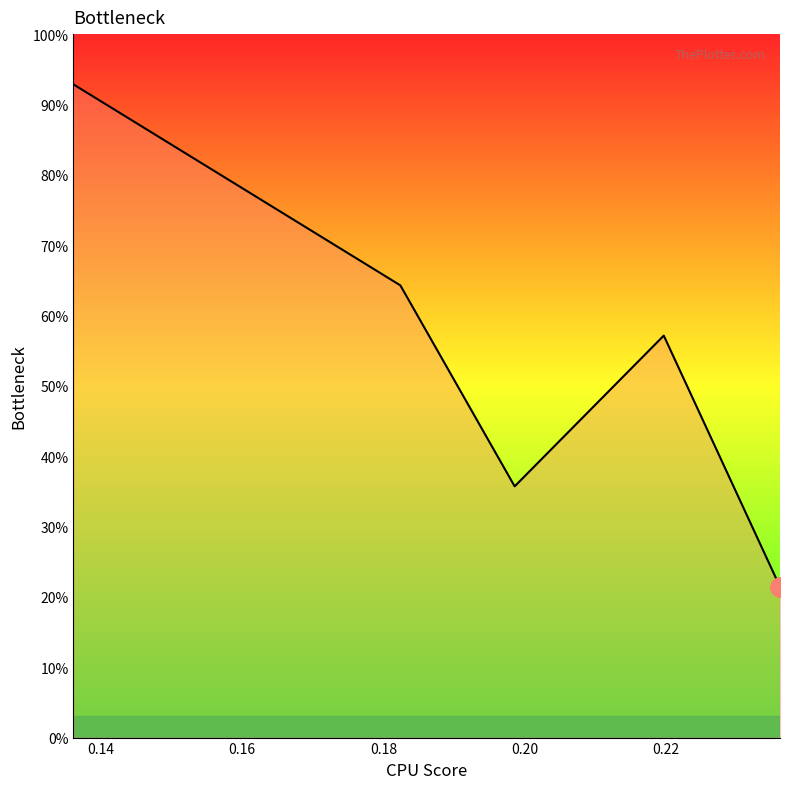

What is the minimum value shown in the chart?

21.4